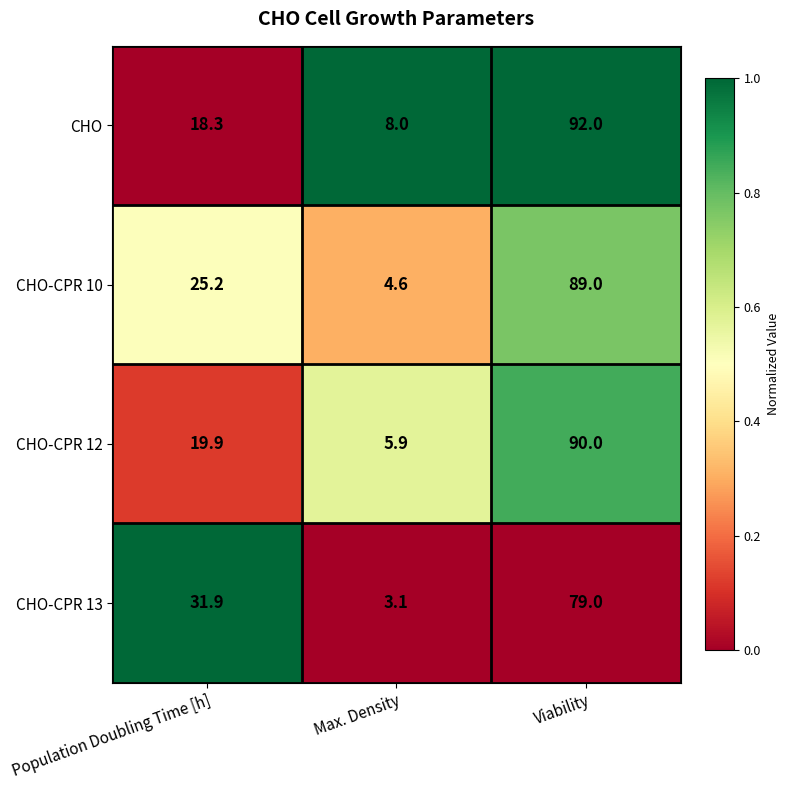

Which series has the largest range (max minus min)?

CHO-CPR 10